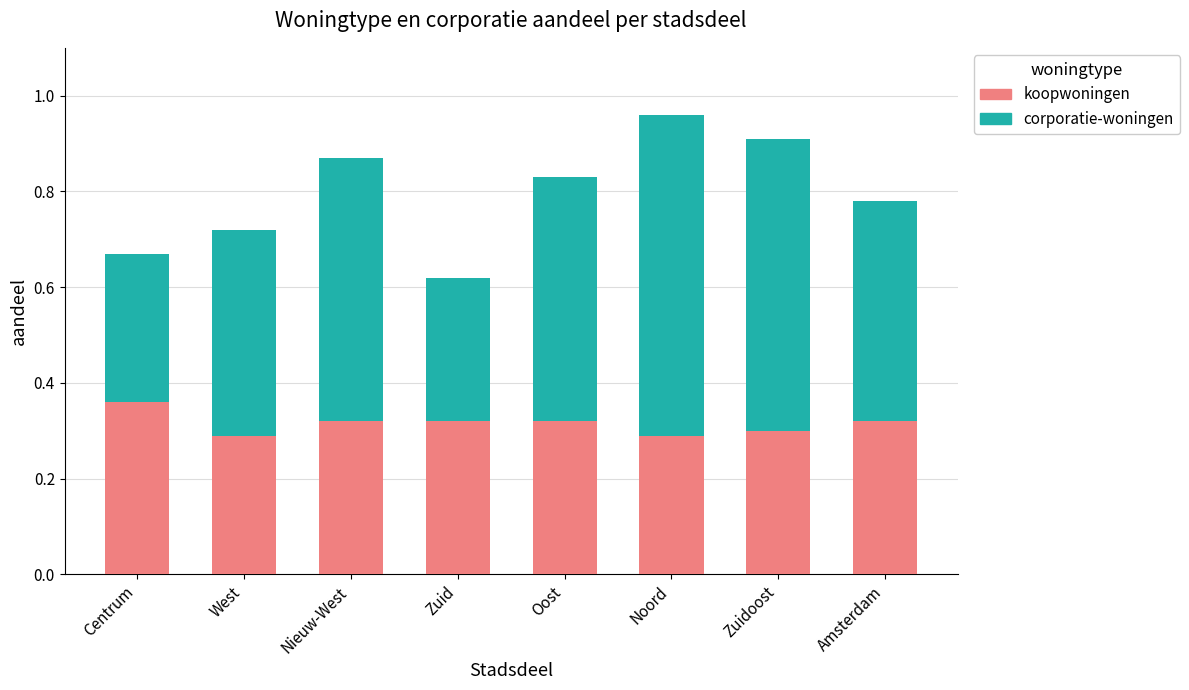

The koopwoningen series shows 0.3 at Nieuw-West. True or false?

True